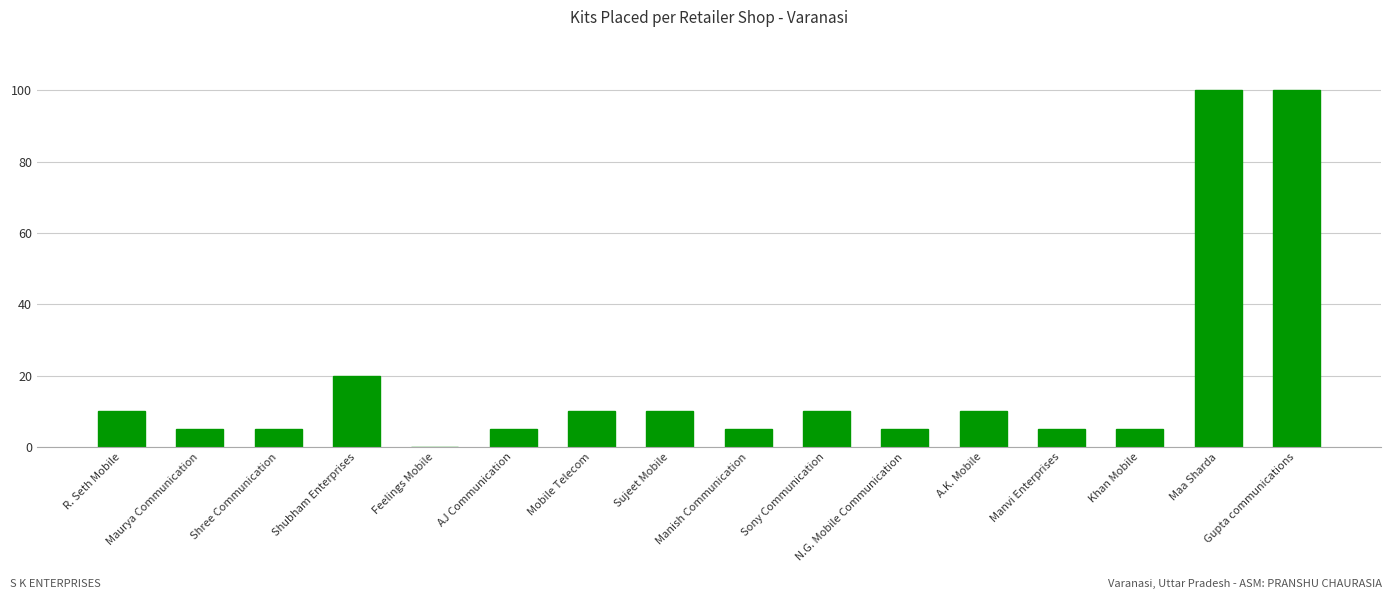

What is the ratio of the value at Mobile Telecom to the value at R. Seth Mobile?

1.0